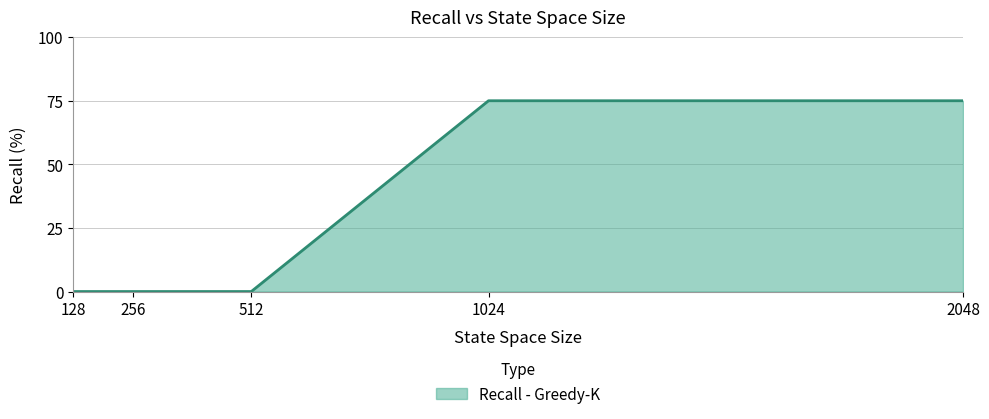

The chart shows a value of 98 at 2048. True or false?

False